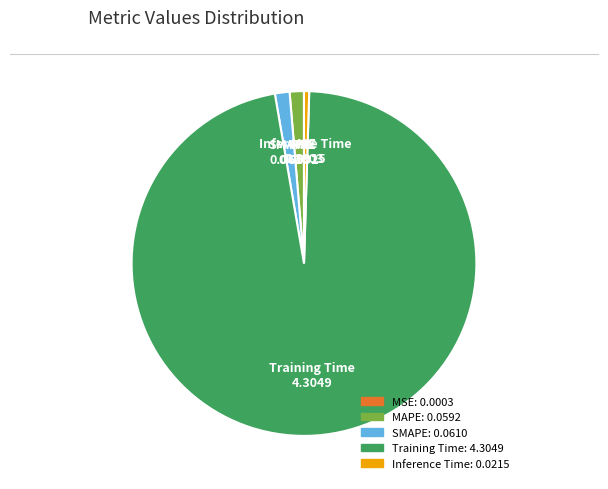

Is there a majority slice in this chart?

Yes